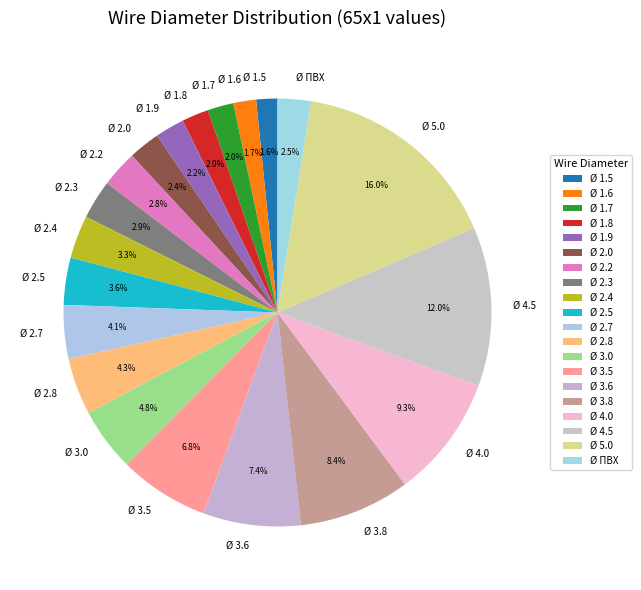

What percentage is NOT represented by Ø 2.3?

97.1%